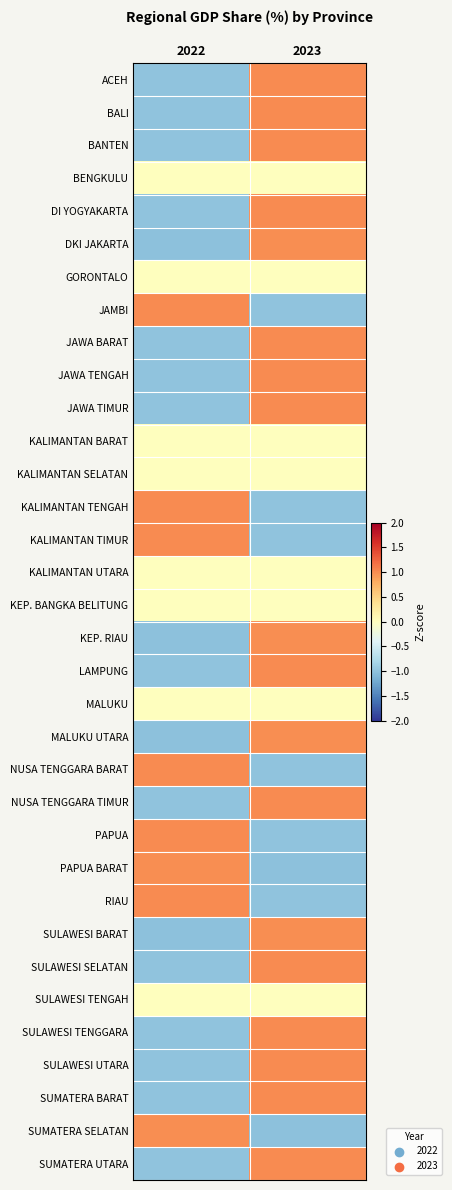

Between 2023 and 2022, which is larger?

2023